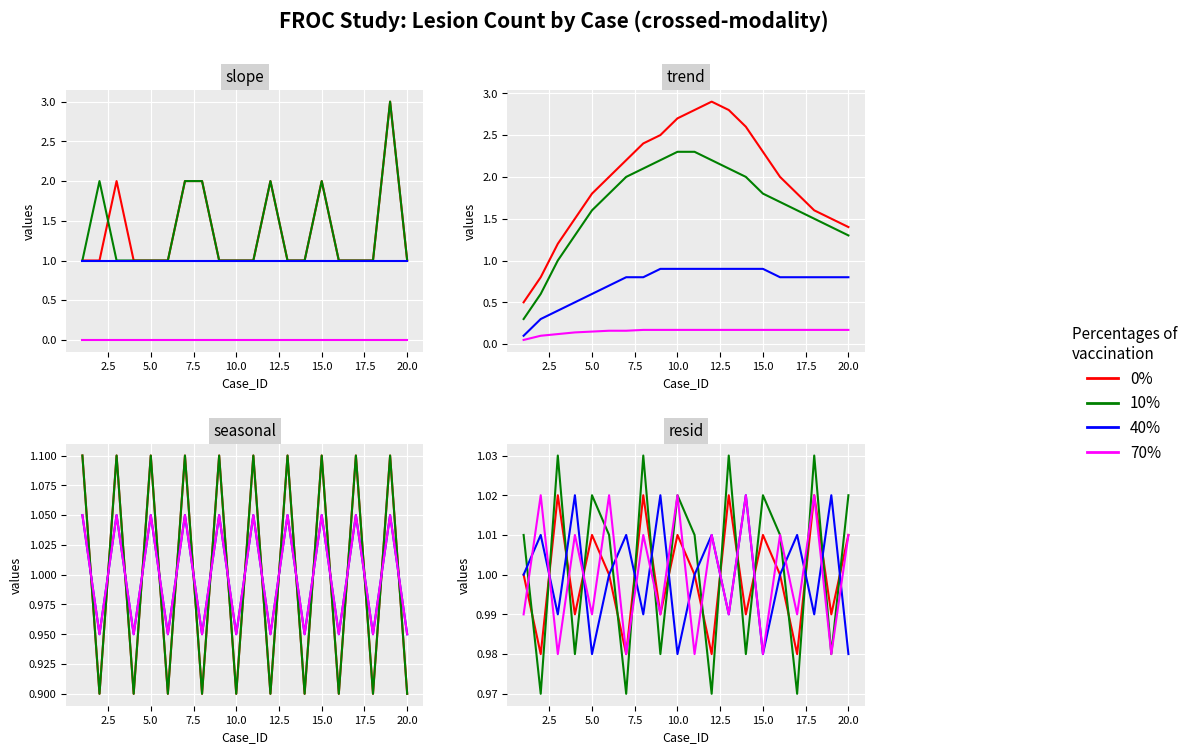

Is the value of 70% at 15.0 greater than the value of 0% at 5.0?

No